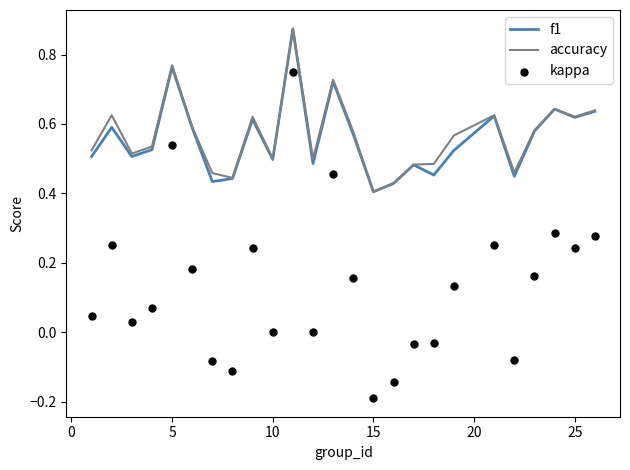

Which series has the largest total across all categories?

accuracy